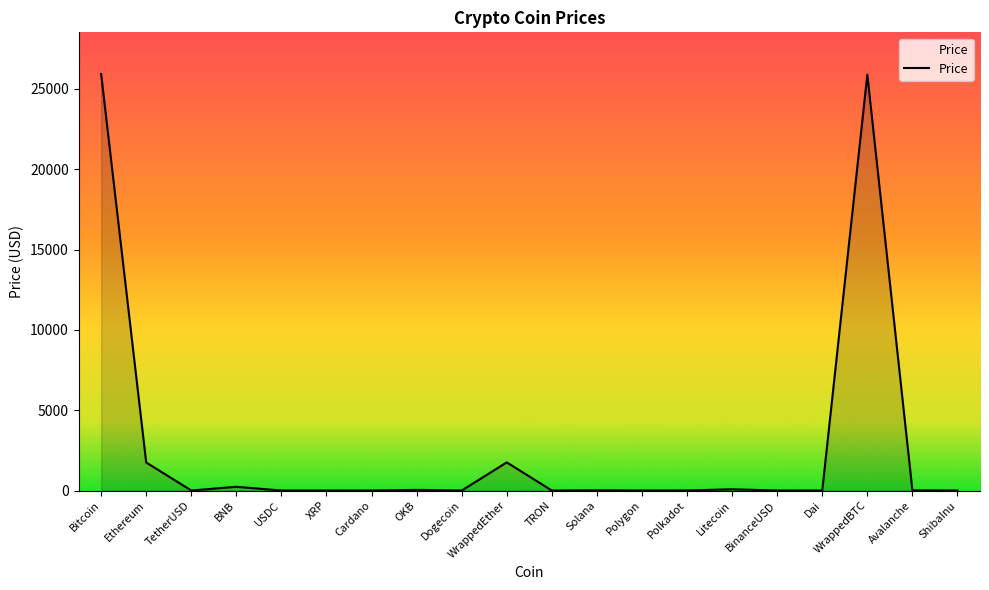

What is the maximum value shown in the chart?

25930.5